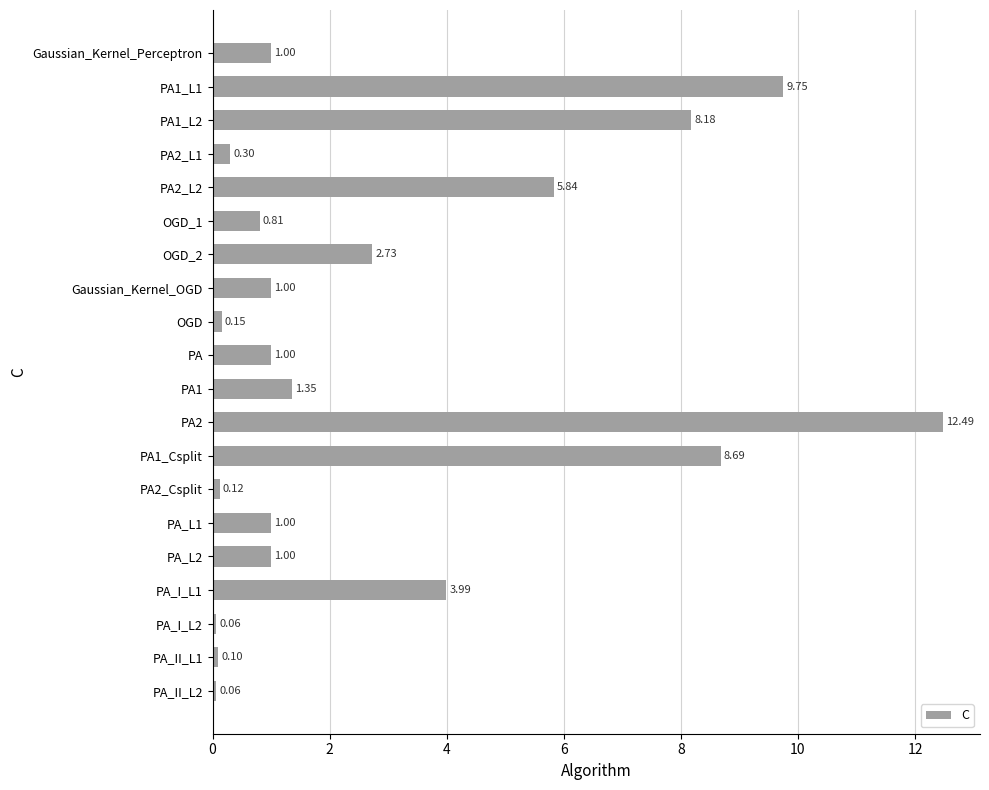

What is the maximum value shown in the chart?

12.5